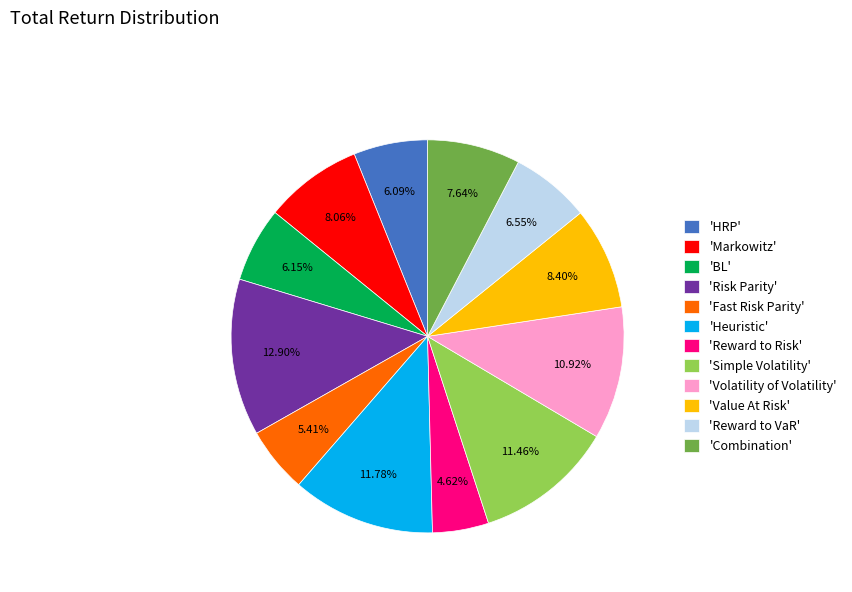

How many segments does this pie chart have?

12